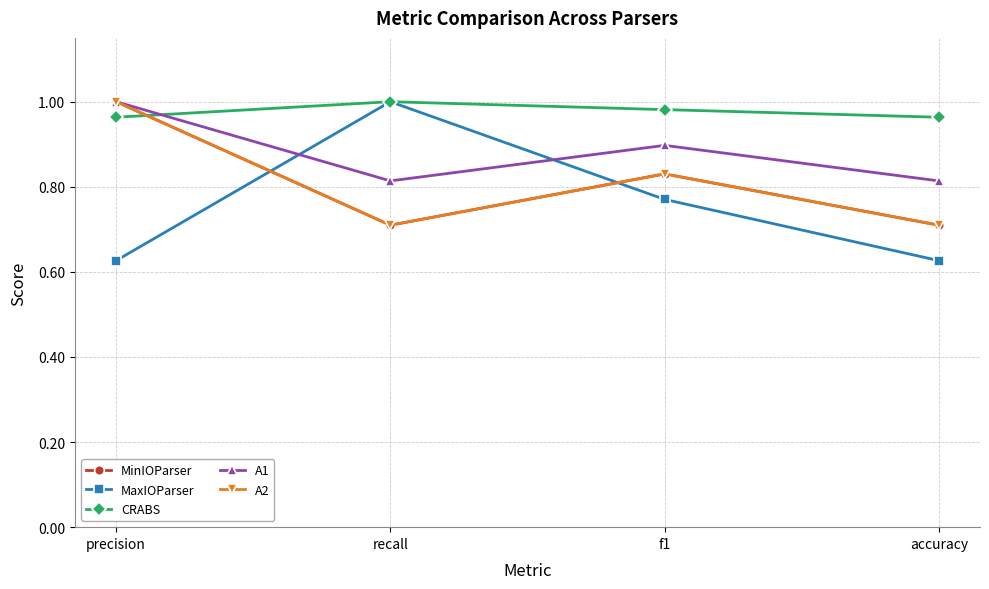

What is the difference between the maximum and minimum values in the MaxIOParser series?

0.4